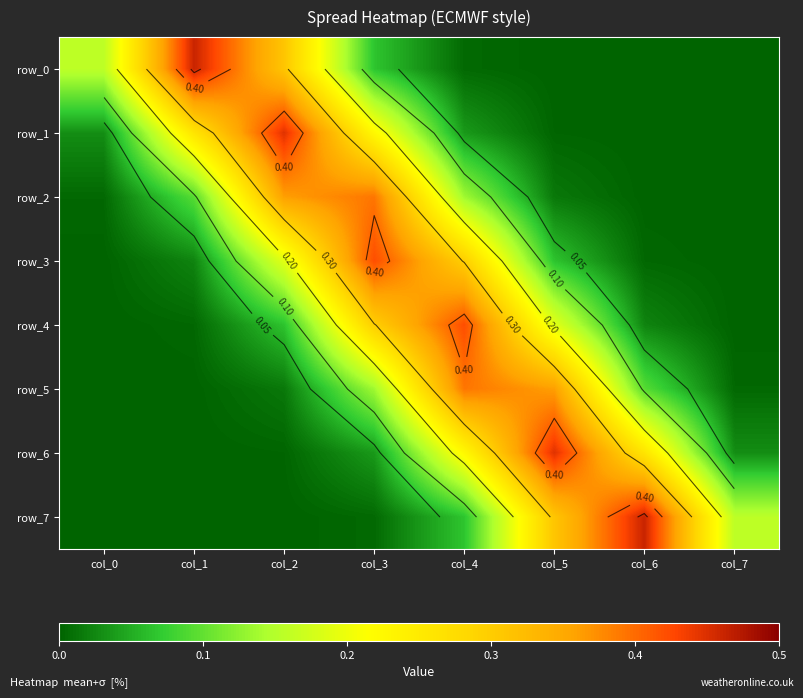

What is the difference between the row_7 values at col_2 and col_6?

0.5